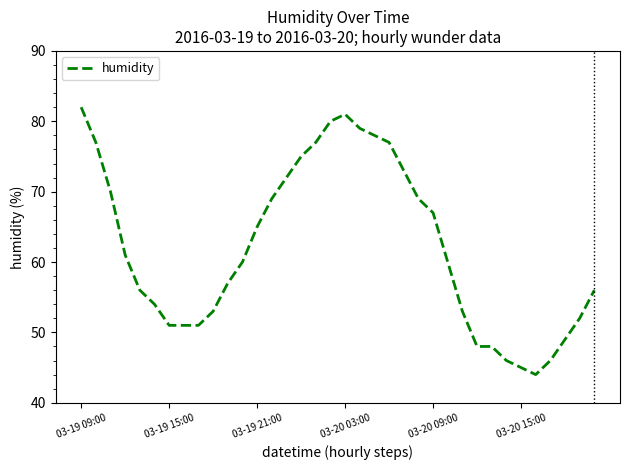

What is the difference between the maximum and minimum values?

38